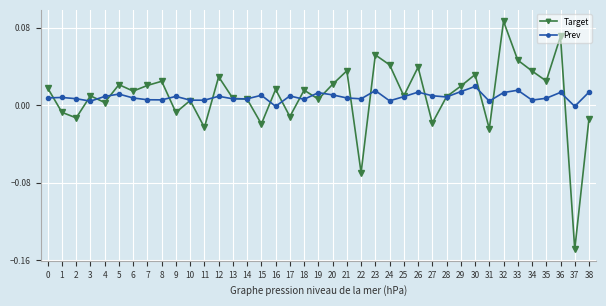

Which series changed the most between 7 and 34?

Target